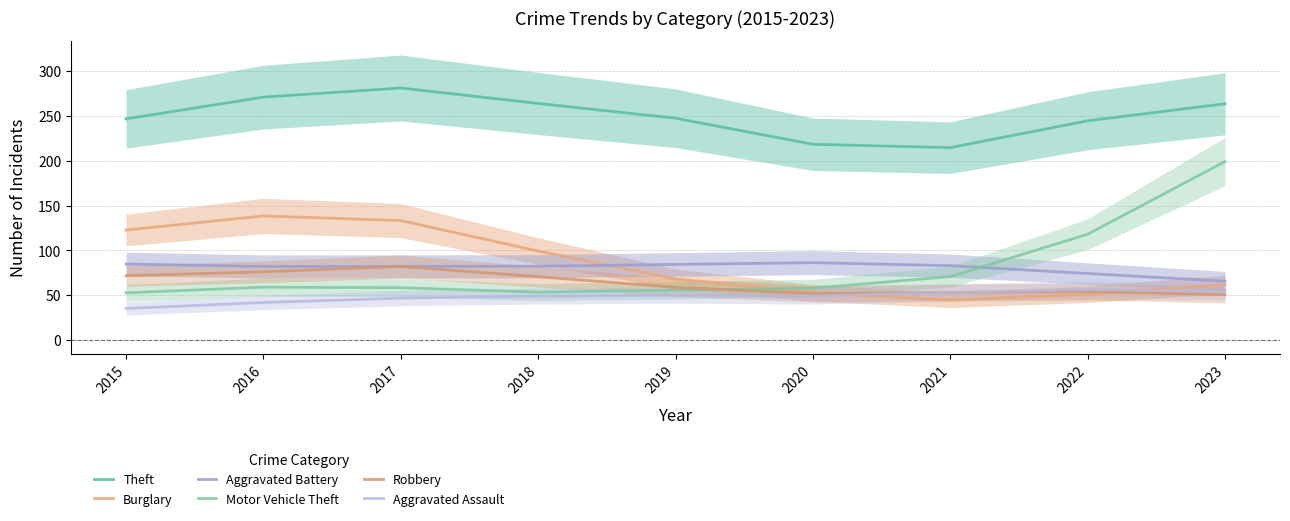

Reading right to left, transcribe all the data shown in this chart.

Theft: 263.6	244.6	214.7	218.5	247.5	264.0	281.2	271.0	246.8
Burglary: 62.0	51.2	44.8	52.6	68.3	99.4	133.4	138.5	122.8
Aggravated Battery: 65.8	74.3	83.1	86.4	84.5	82.5	82.2	82.2	84.9
Motor Vehicle Theft: 199.2	118.2	70.9	58.0	55.8	53.5	58.6	59.1	52.8
Robbery: 50.6	54.3	53.1	51.9	58.9	70.8	82.2	76.3	71.8
Aggravated Assault: 54.5	56.3	53.3	49.2	50.2	49.2	46.9	42.0	35.4